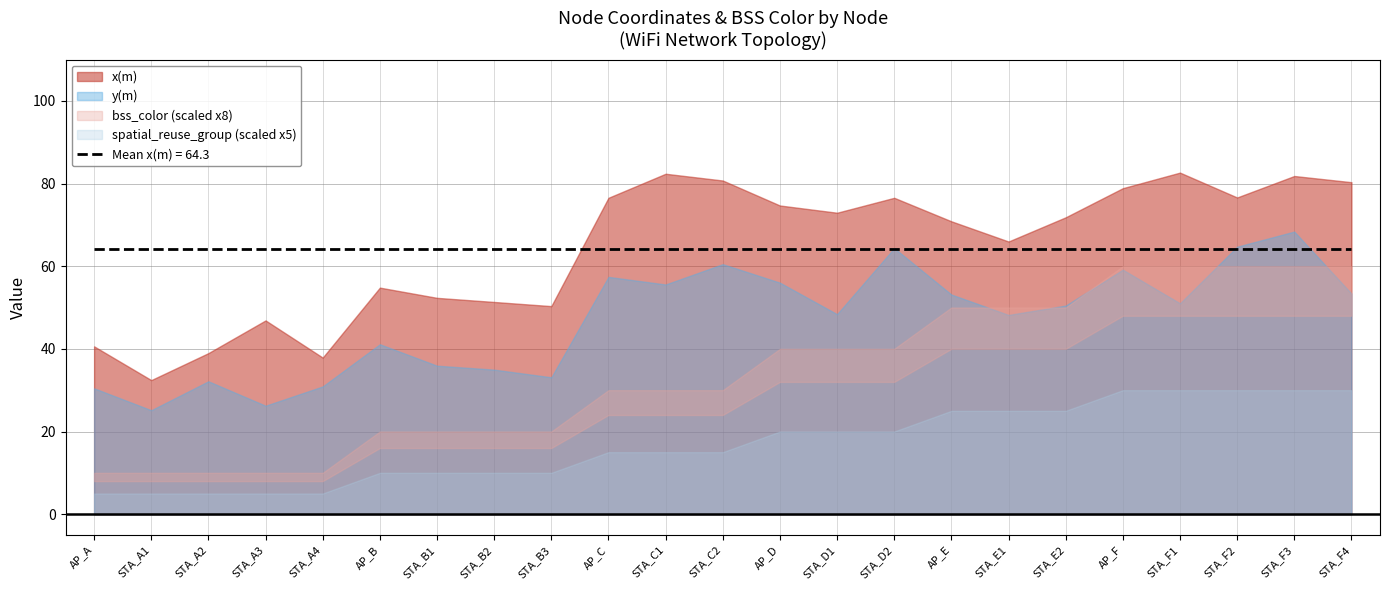

True or false: spatial_reuse_group and bss_color cross at least once.

False